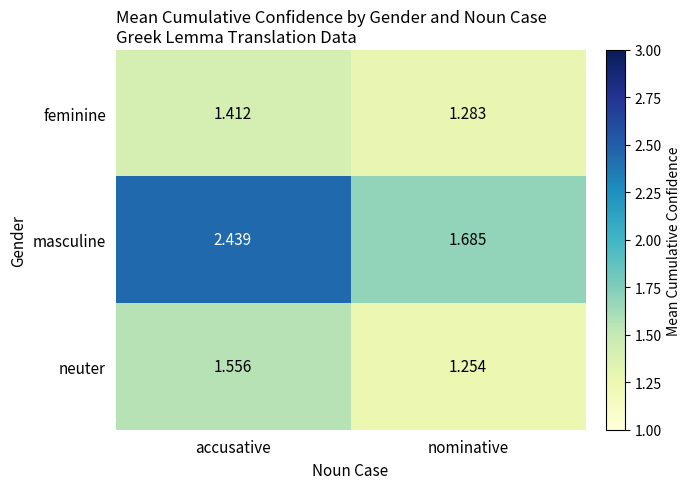

Rank the series at accusative from highest to lowest value.

masculine, neuter, feminine